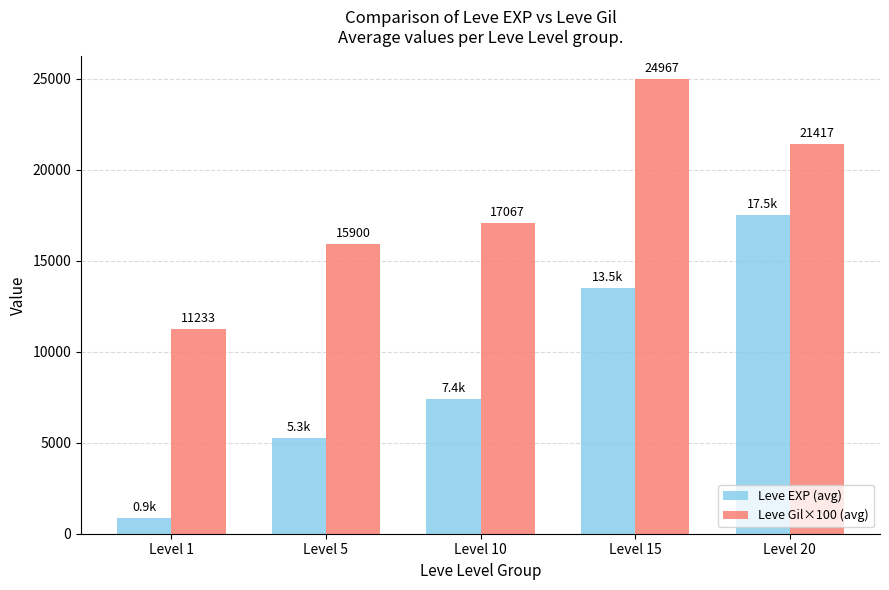

Rank the series at Level 20 from lowest to highest value.

Leve EXP (avg), Leve Gil×100 (avg)